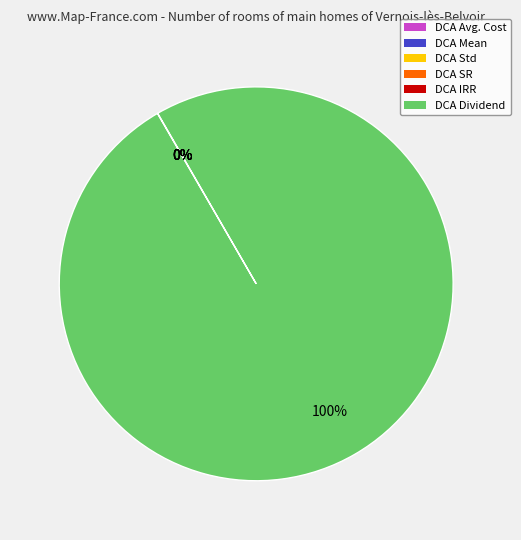

To the nearest percent, what is the difference between the largest and smallest slice percentages?

100%